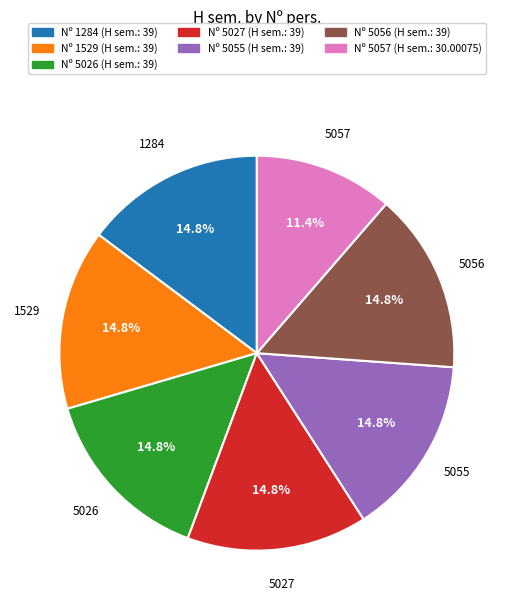

How many slices are in this pie chart?

7